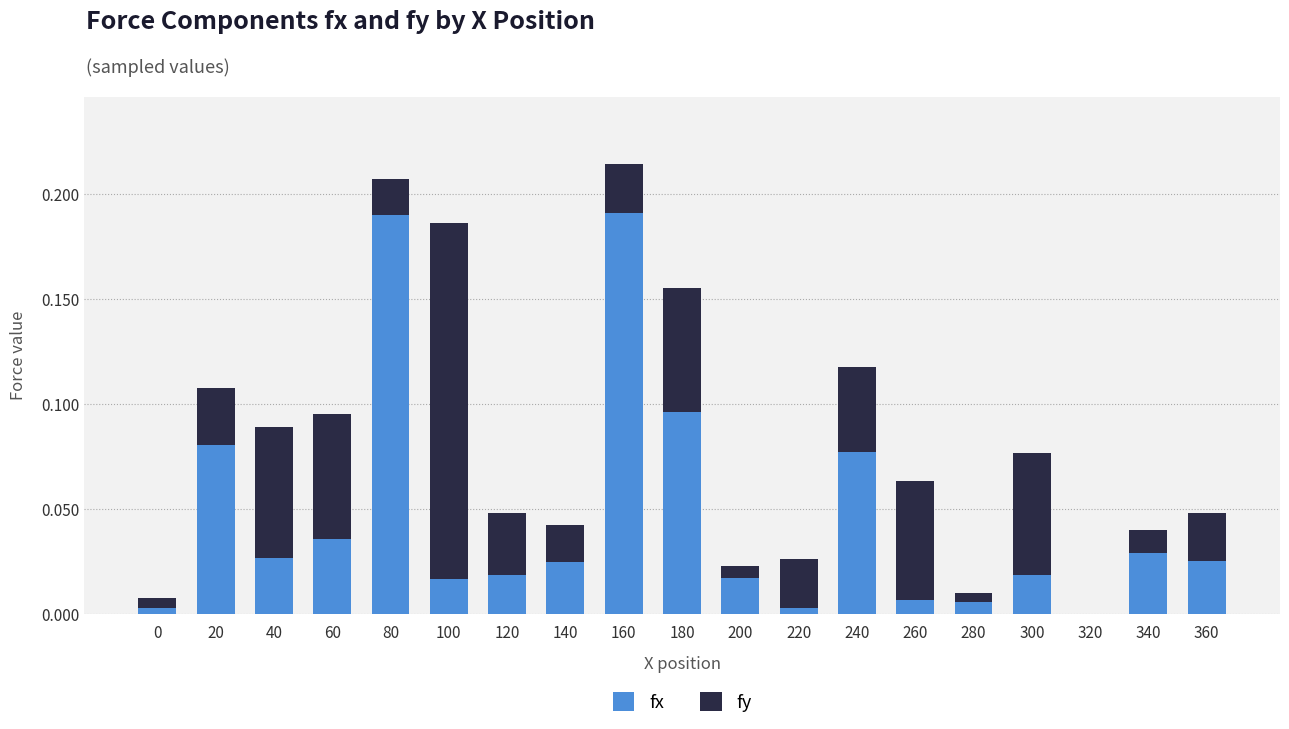

At which label is fx closest to 0?

320